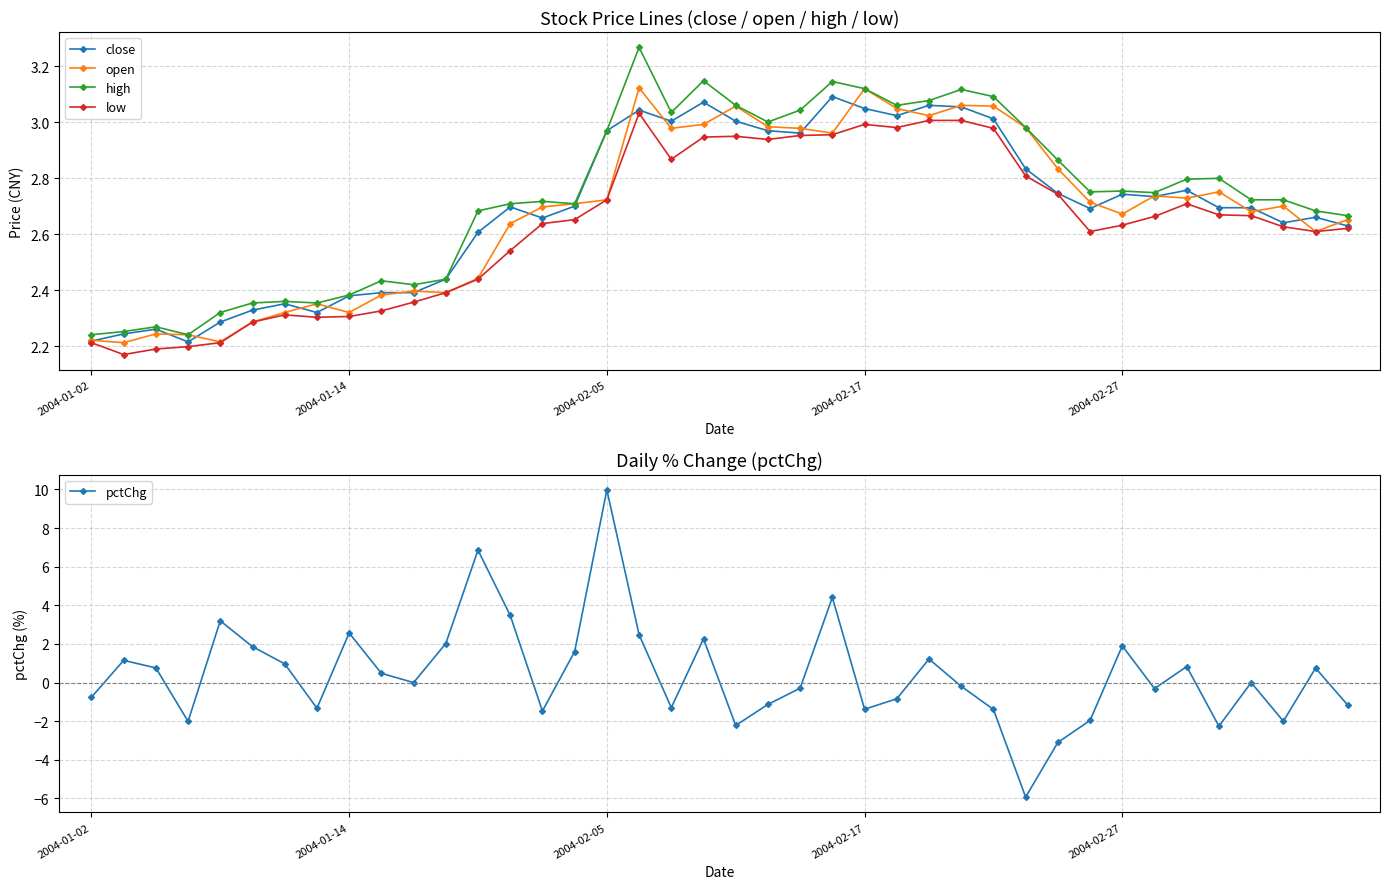

What is the difference between the maximum and second lowest values in the close series?

0.9